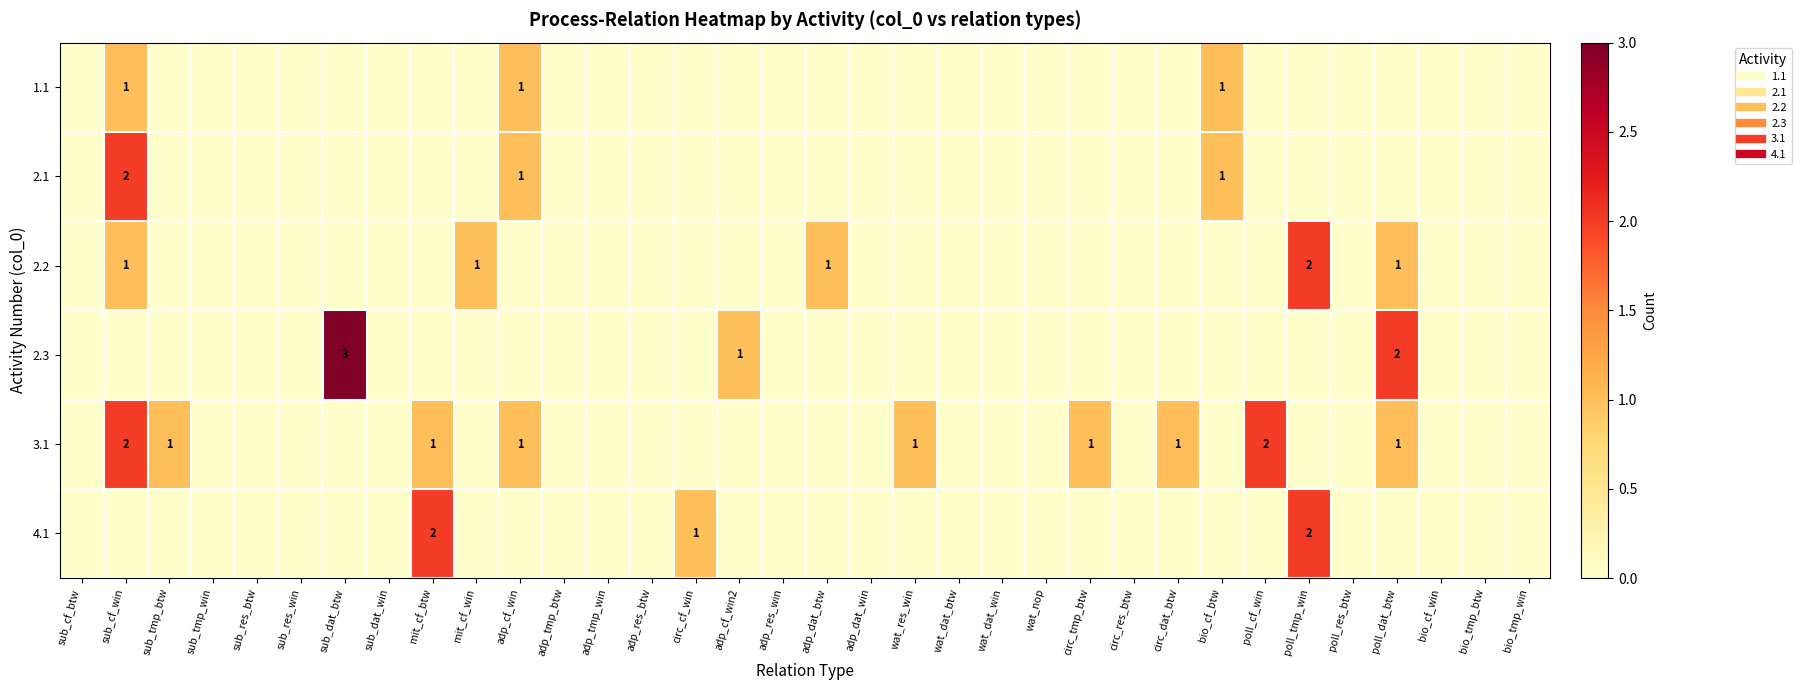

Is the value of 2.3 at sub_dat_win greater than the value of 4.1 at sub_dat_btw?

No